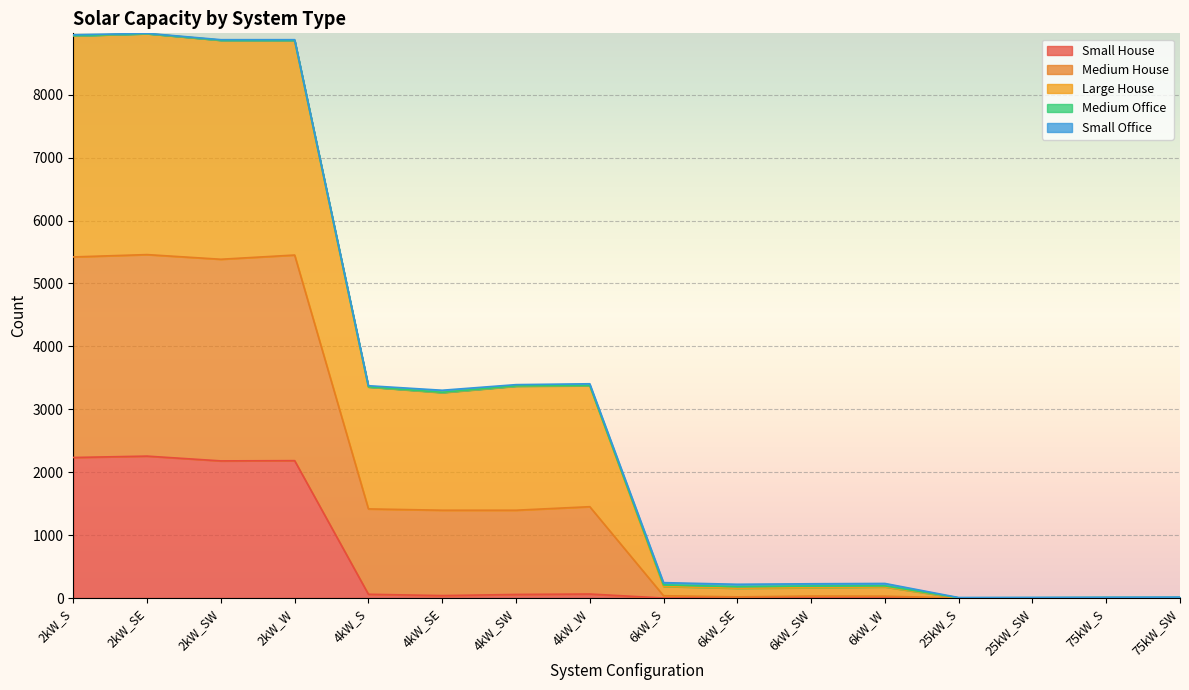

The value of Large House at 2kW_SE is 4336. True or false?

False